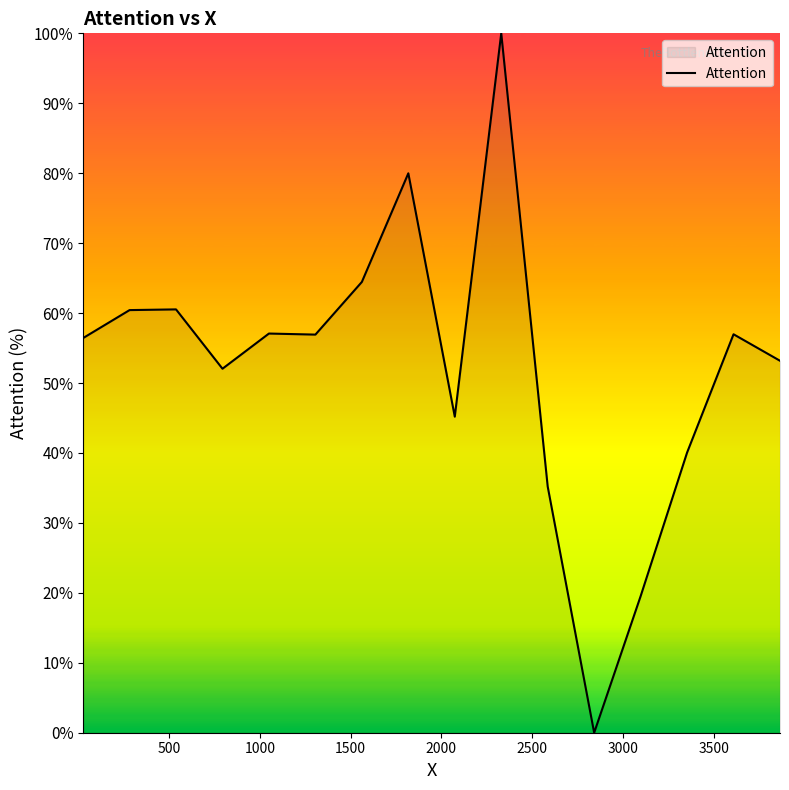

What is the maximum value shown in the chart?

100.0